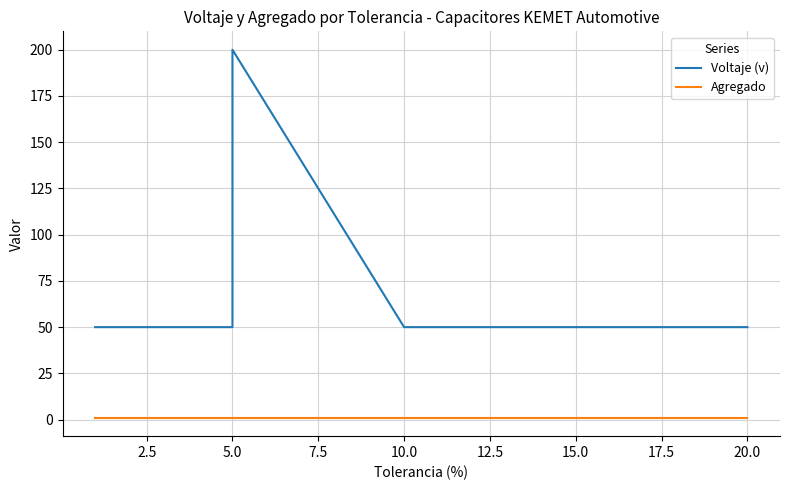

True or false: Agregado has more than 2 points higher than both neighbors.

False